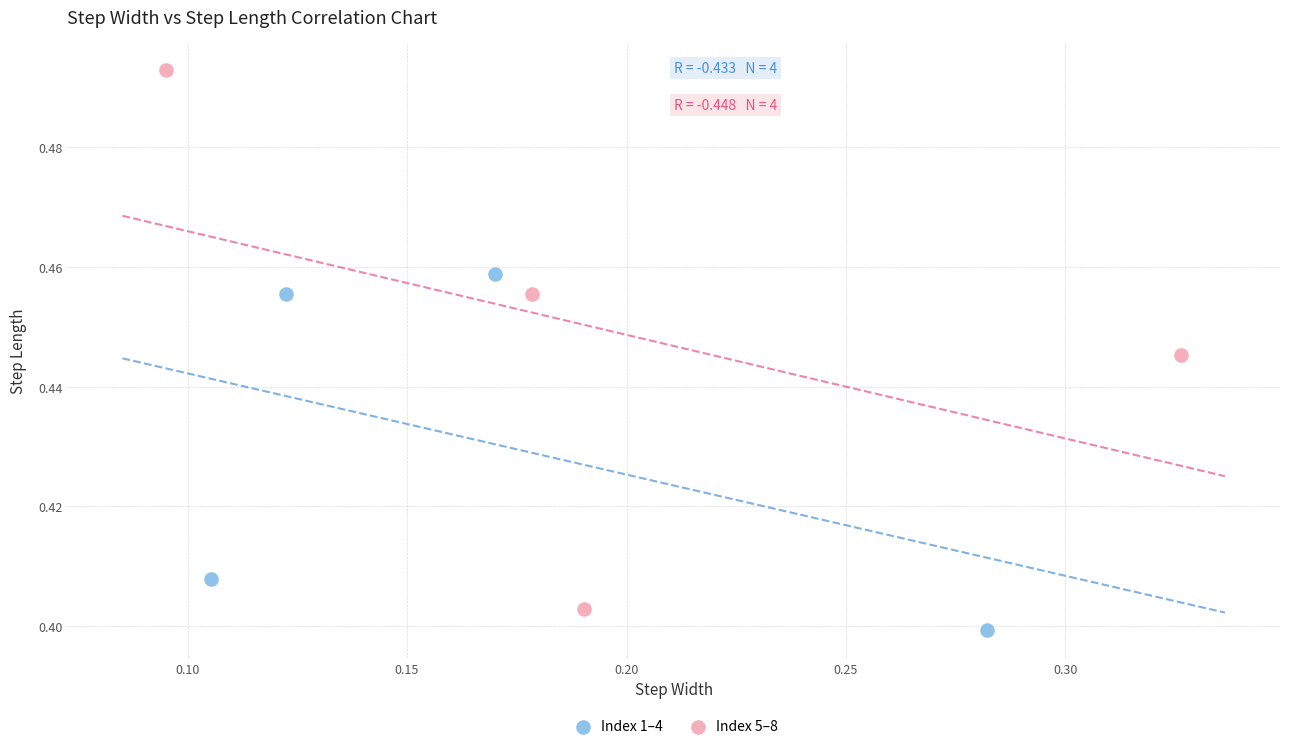

Which series reaches the minimum Y coordinate?

Index 1–4